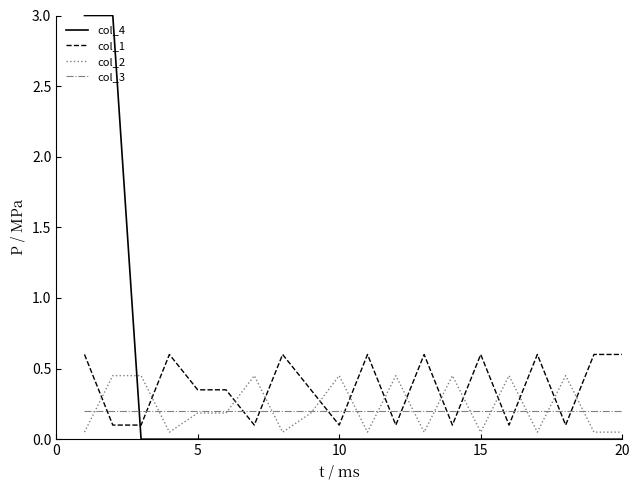

Which series has the widest spread of values?

col_4